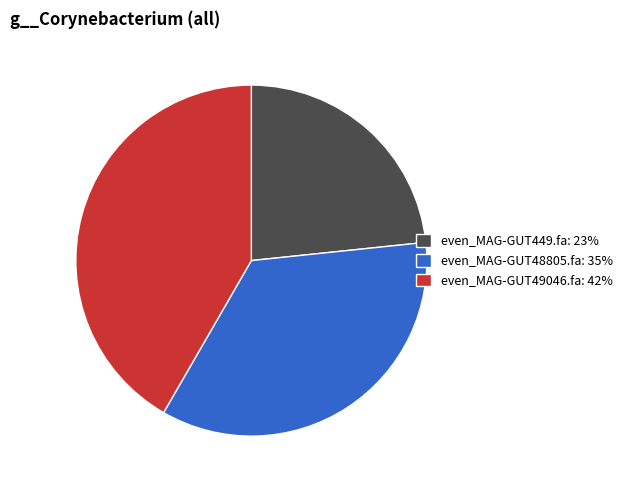

Which has a higher value, even_MAG-GUT48805.fa or even_MAG-GUT449.fa?

even_MAG-GUT48805.fa